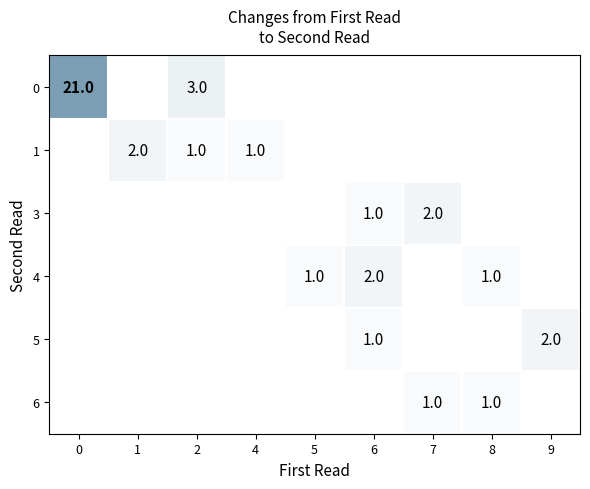

At how many categories does at least one series exceed 2?

2